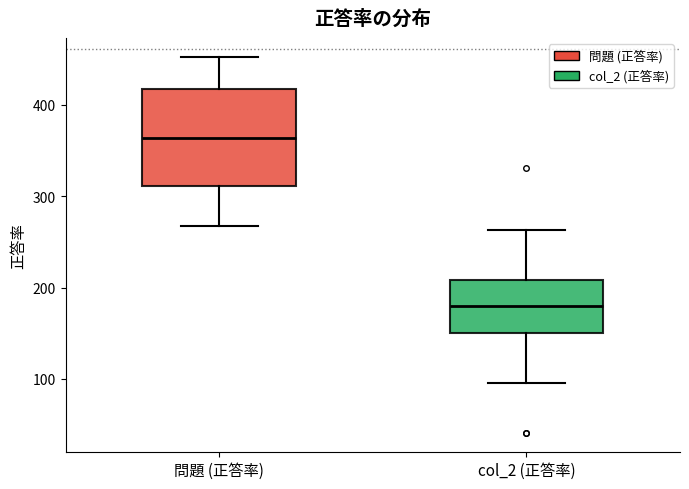

Where does the upper whisker of the box for 問題 (正答率) end on the y-axis? The values are not printed on the chart, so give them approximately, as read against the axis.

450